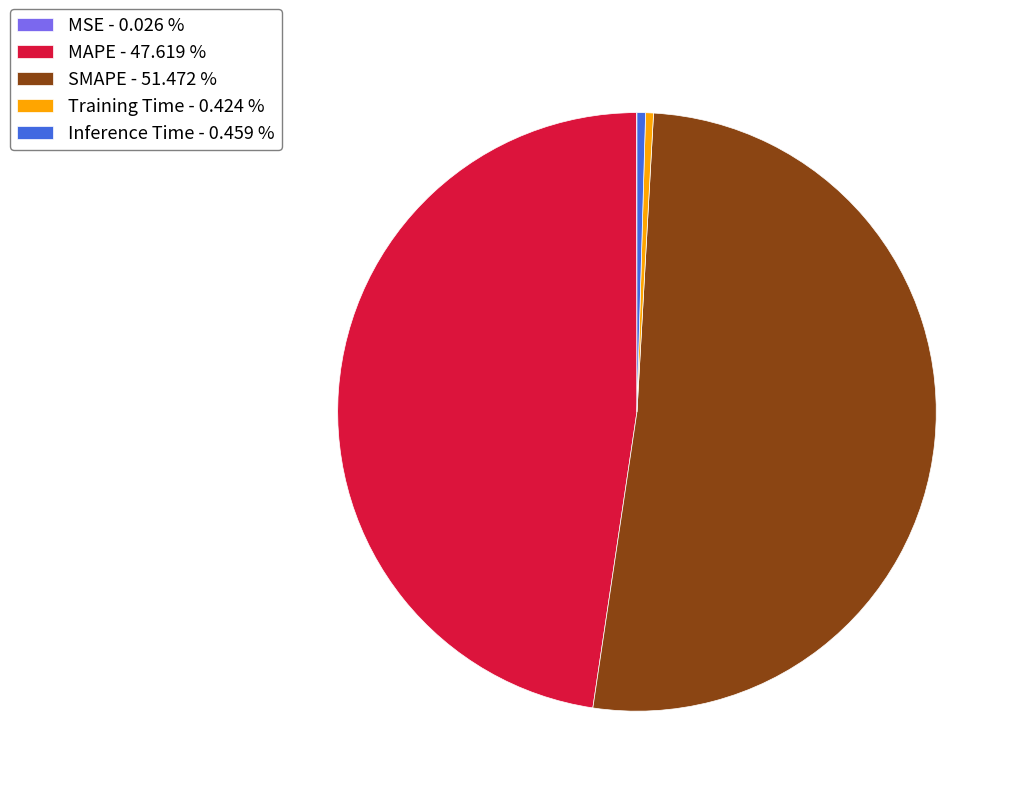

Which has a higher value, MAPE - 47.619 % or SMAPE - 51.472 %?

SMAPE - 51.472 %